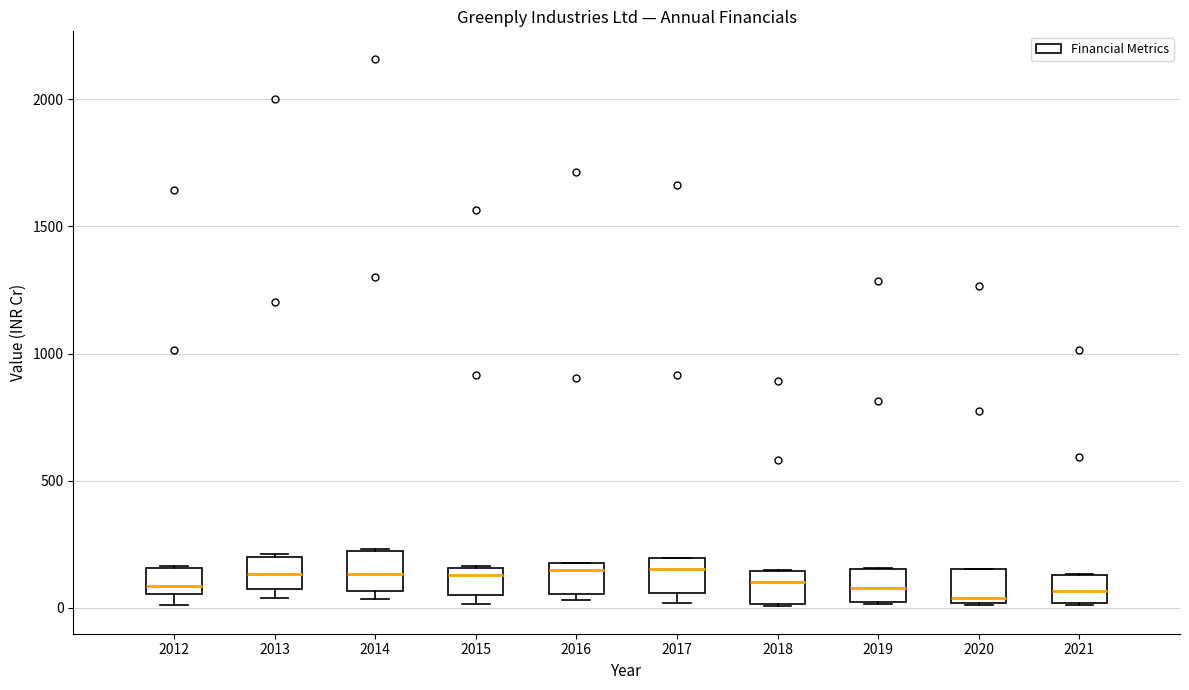

Where is the lower edge of the box at x = 2021 on the y-axis? The values are not printed on the chart, so give them approximately, as read against the axis.

0